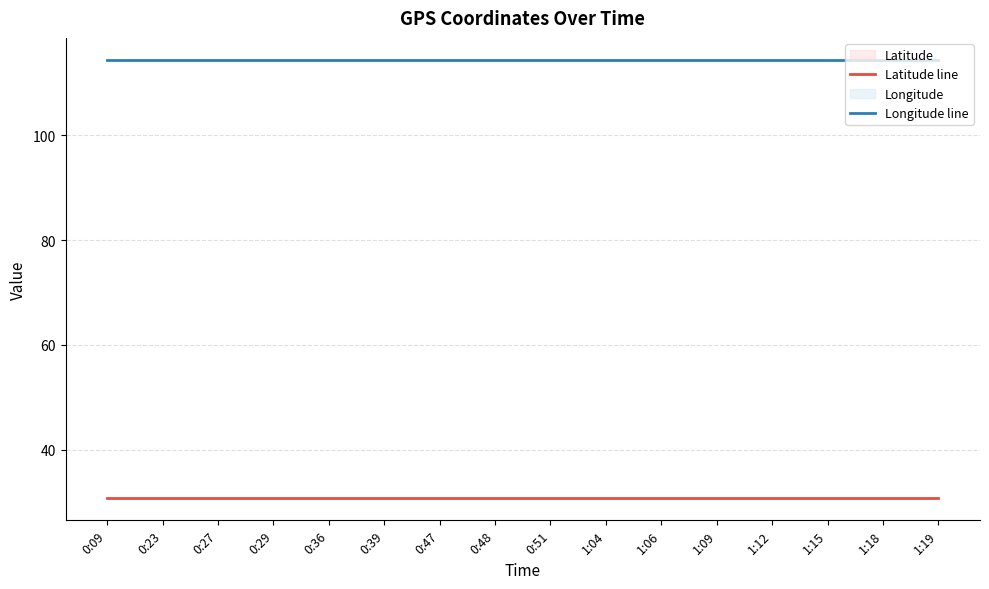

Reading left to right, list all the values displayed in this chart.

Latitude line: 30.7	30.7	30.7	30.7	30.7	30.7	30.7	30.7	30.7	30.7	30.7	30.7	30.7	30.7	30.7	30.7
Longitude line: 114.4	114.4	114.4	114.4	114.4	114.4	114.4	114.4	114.4	114.4	114.4	114.4	114.4	114.4	114.4	114.4